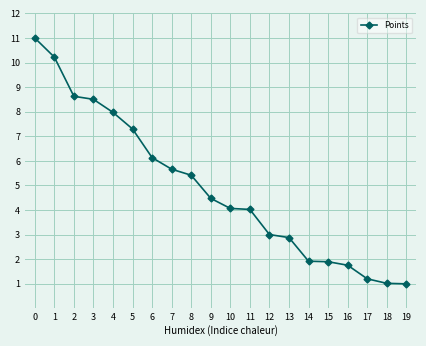

What is the difference between the maximum and minimum values?

10.0